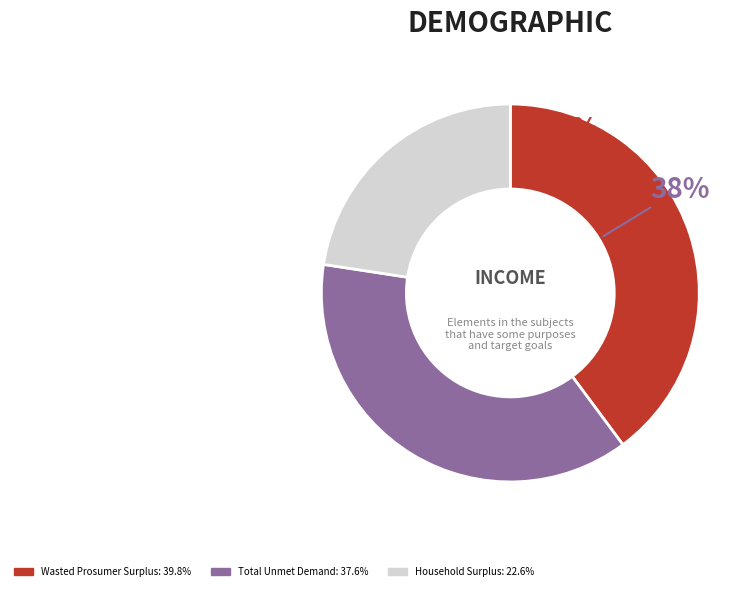

Is it true that Household Surplus is 36% of the pie?

False